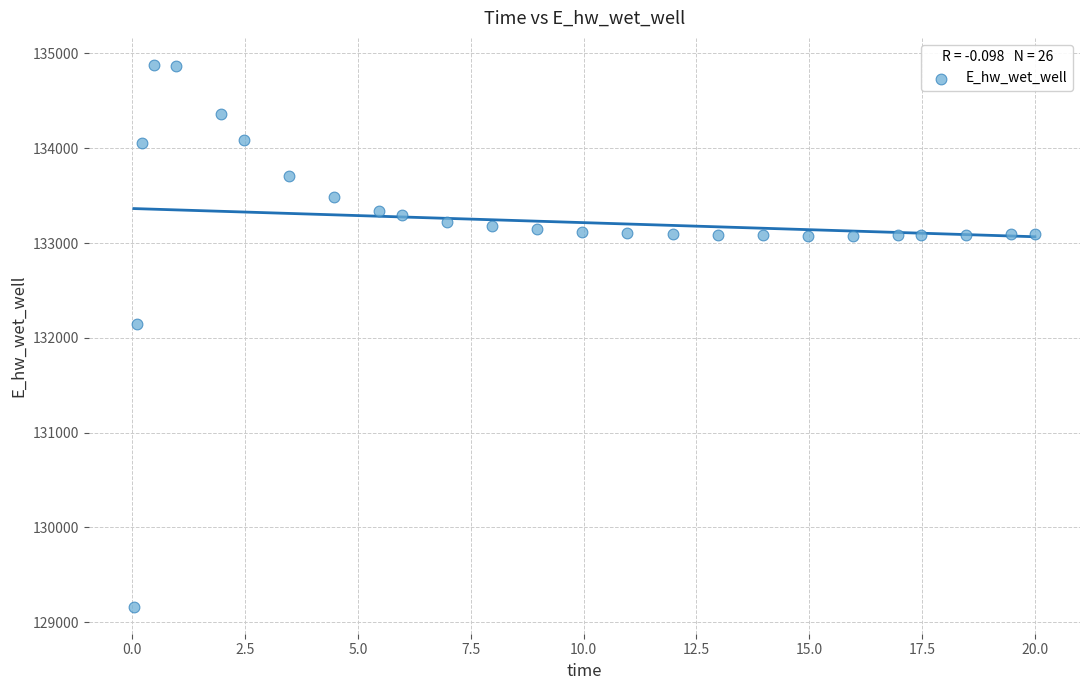

What is the range of X values (max minus min)?

20.0